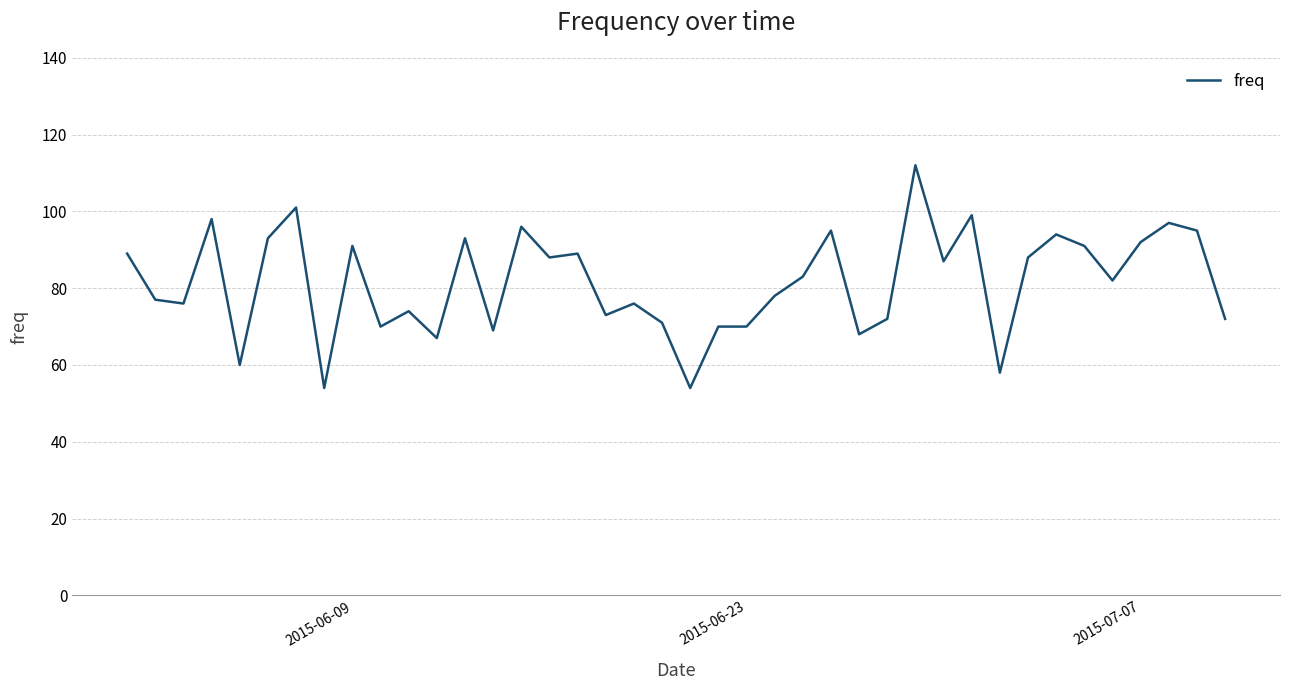

What is the smallest value displayed?

54